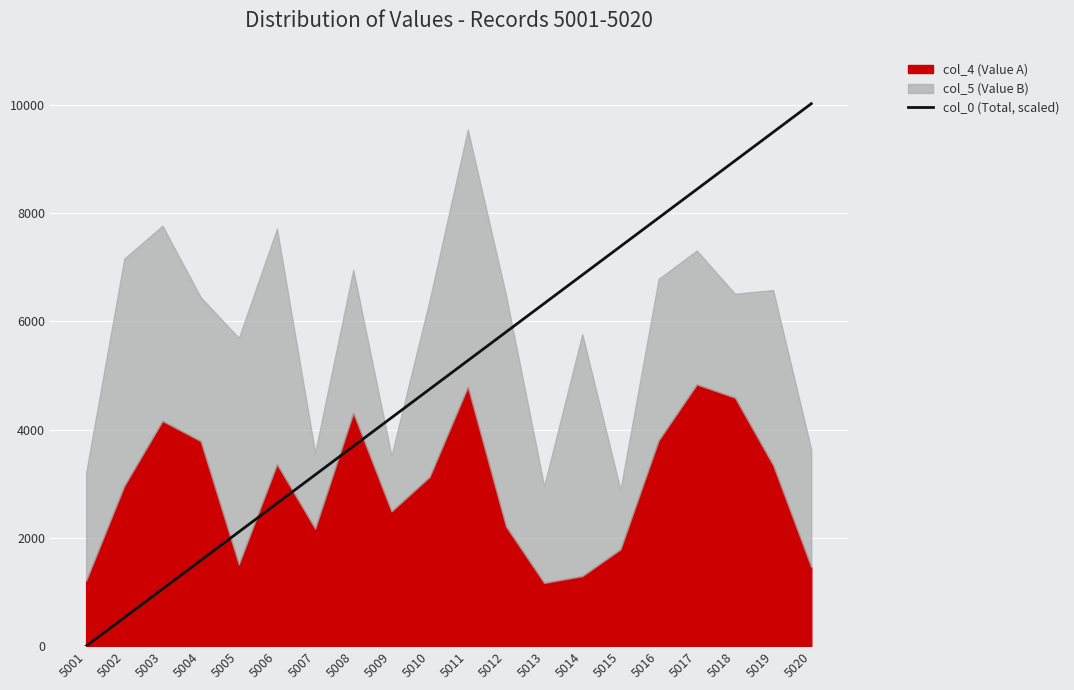

True or false: col_0 (Total, scaled) has a value of 1914.8 at 5009.

False